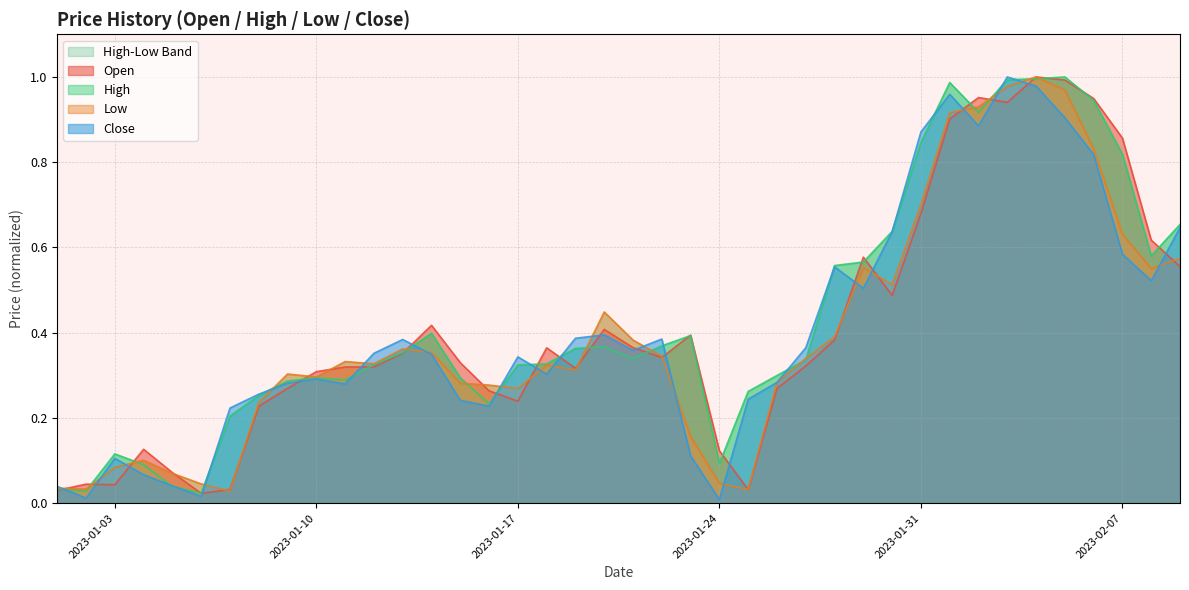

What is the difference between the maximum and second lowest values in the Close series?

1.0